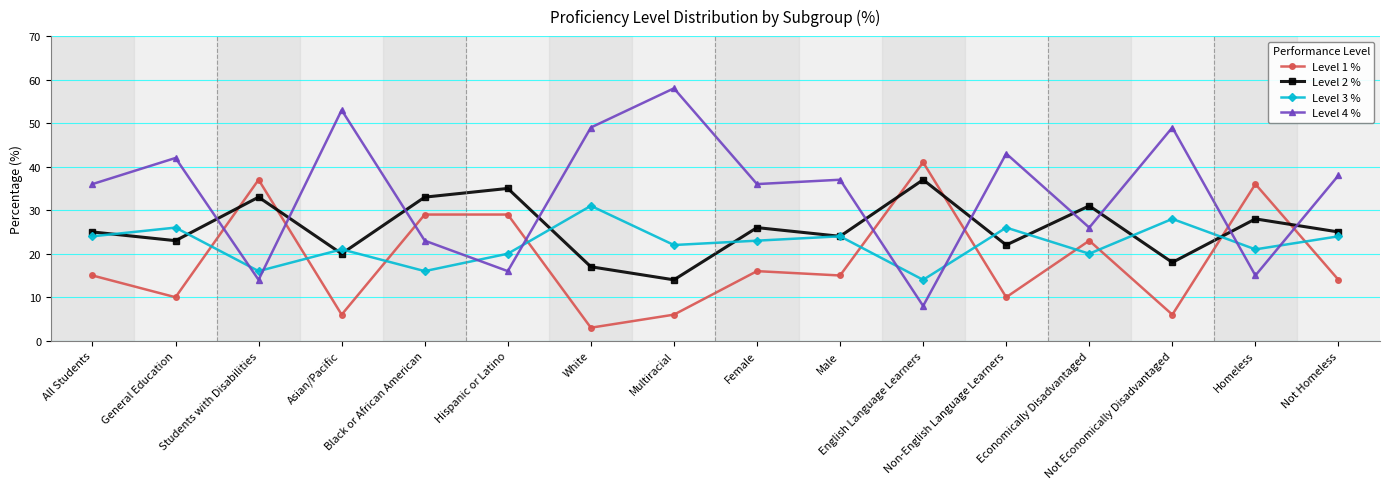

Where does the Level 4 % series first go above 37?

General Education